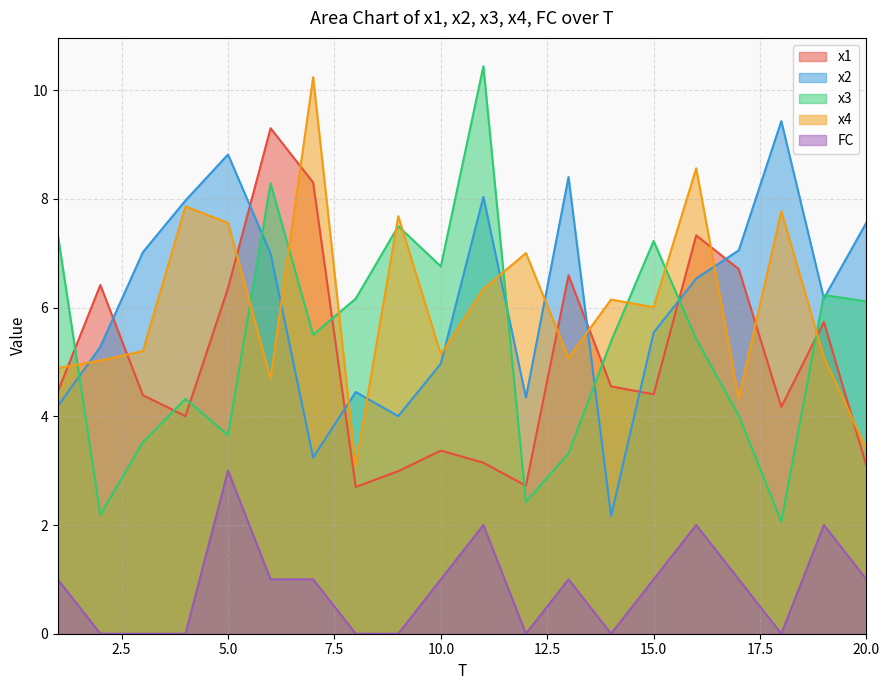

How many lines are shown in the chart?

5